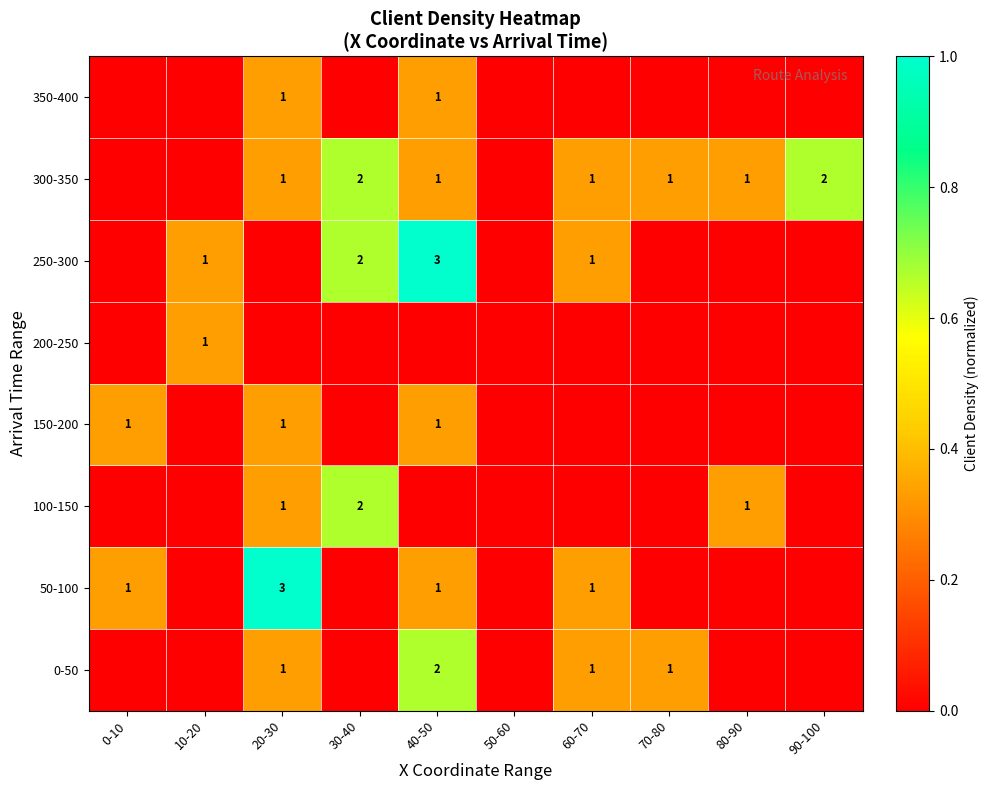

The 250-300 series shows 1 at 60-70. True or false?

True